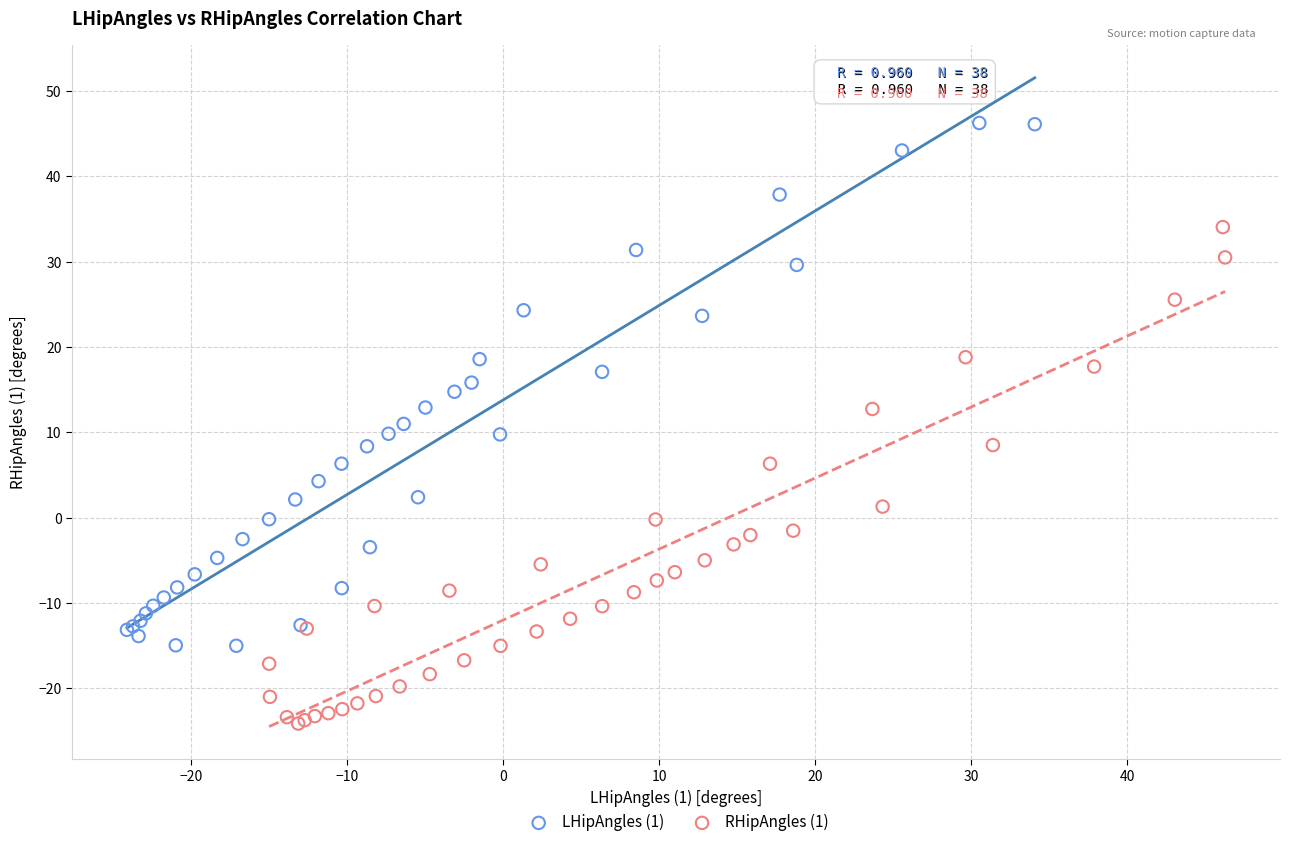

Which series reaches the maximum Y coordinate?

LHipAngles (1)